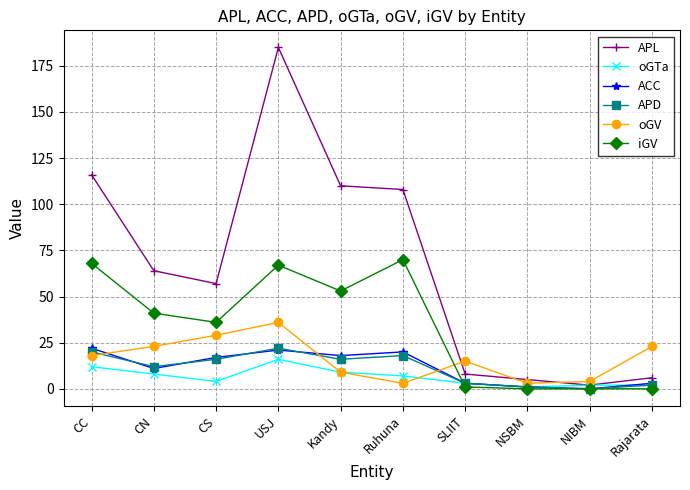

How many categories are shown in the chart?

10